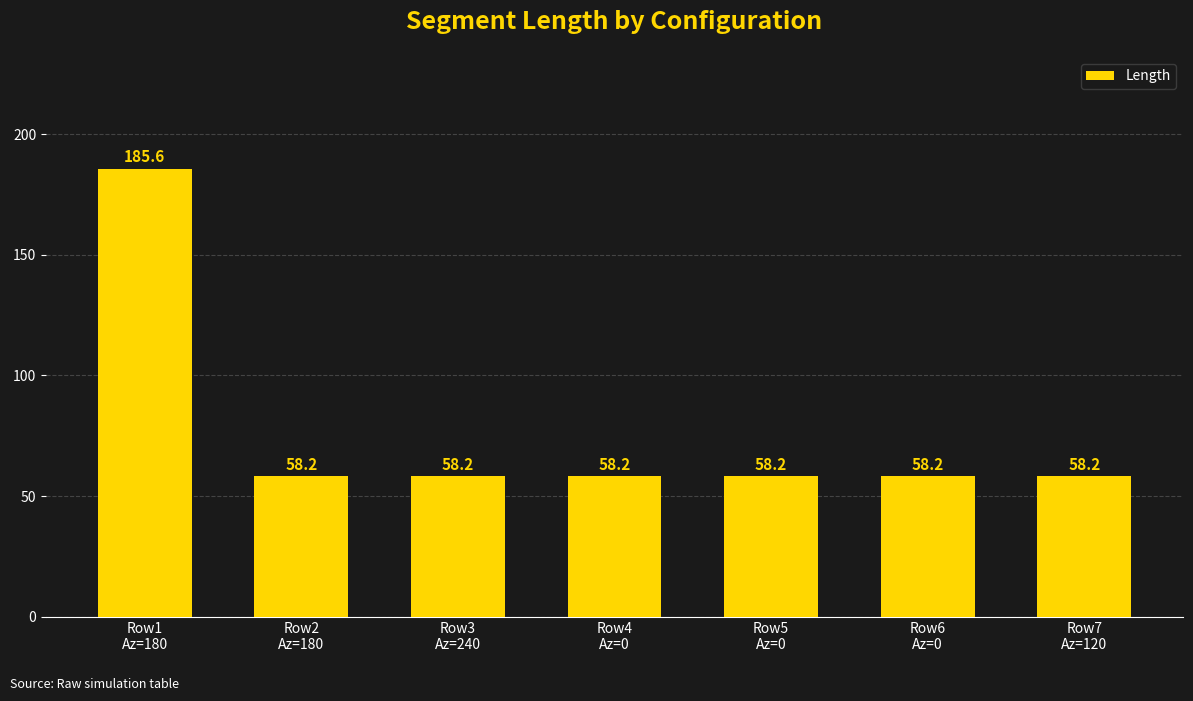

What value does the data have at Row3
Az=240?

58.2